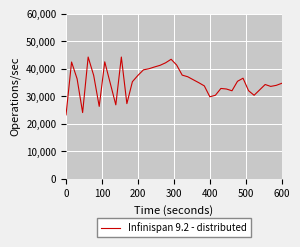

What is the difference between the maximum and minimum values?

20986.1